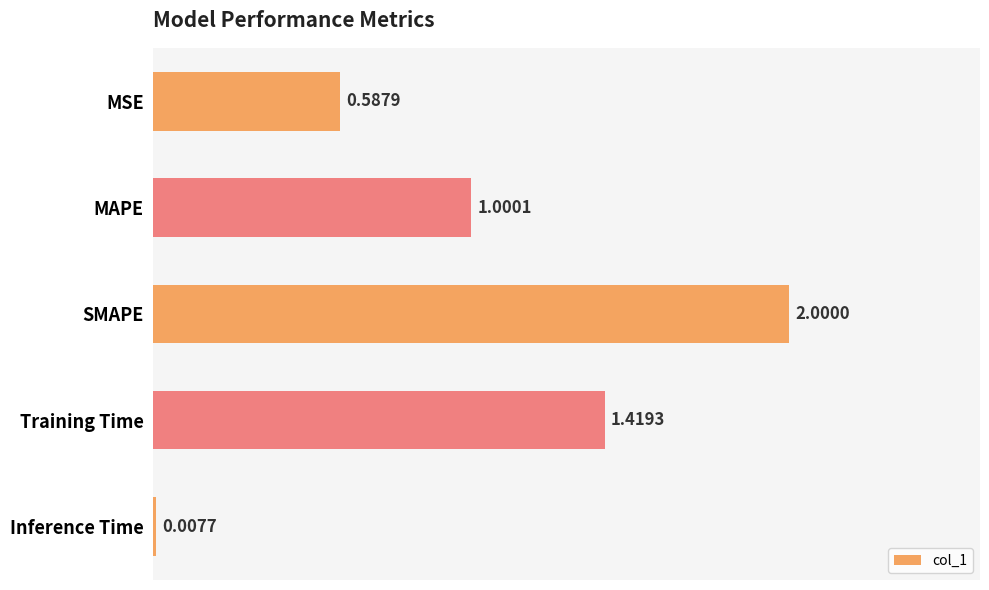

What is the sum of all values?

5.0